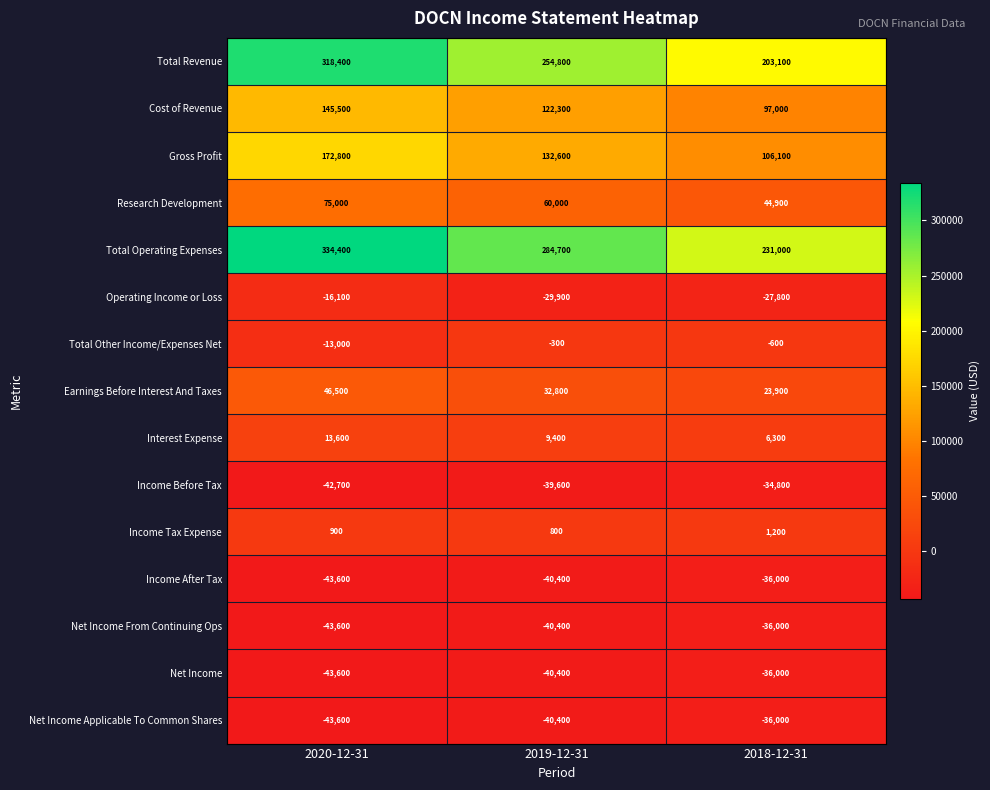

How many Income Tax Expense values are between 800 and 1200?

3